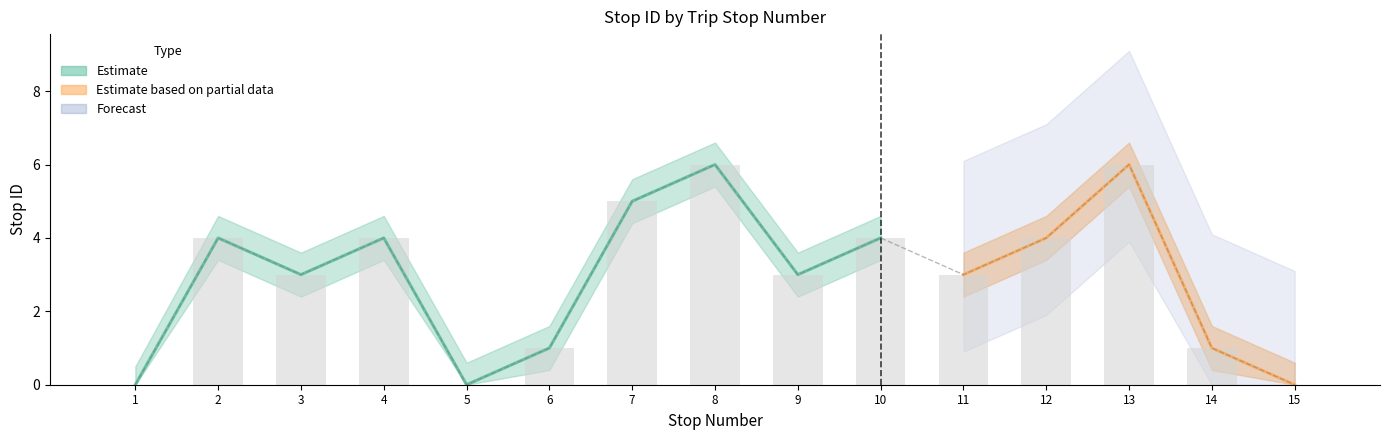

What is the difference between the stop ID upper values at 6 and 8?

5